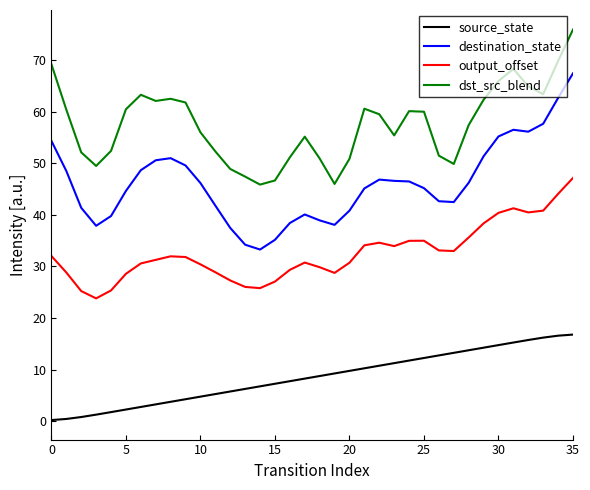

What is the difference between the maximum and minimum values in the output_offset series?

23.4